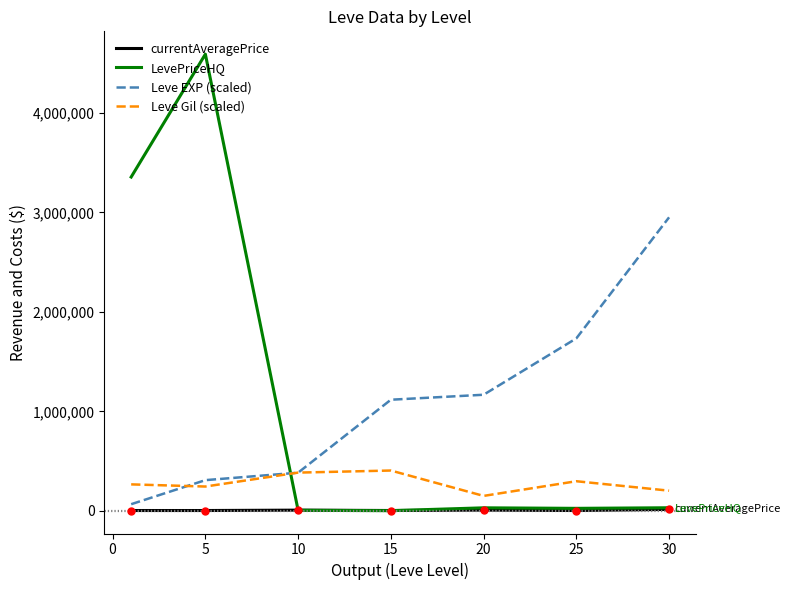

What is the greatest value displayed?

4589898.3